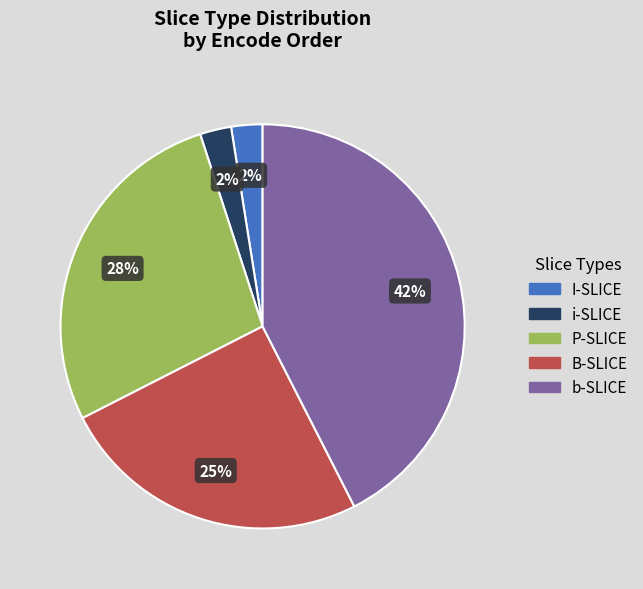

Combined, do i-SLICE and P-SLICE account for over 50%?

No